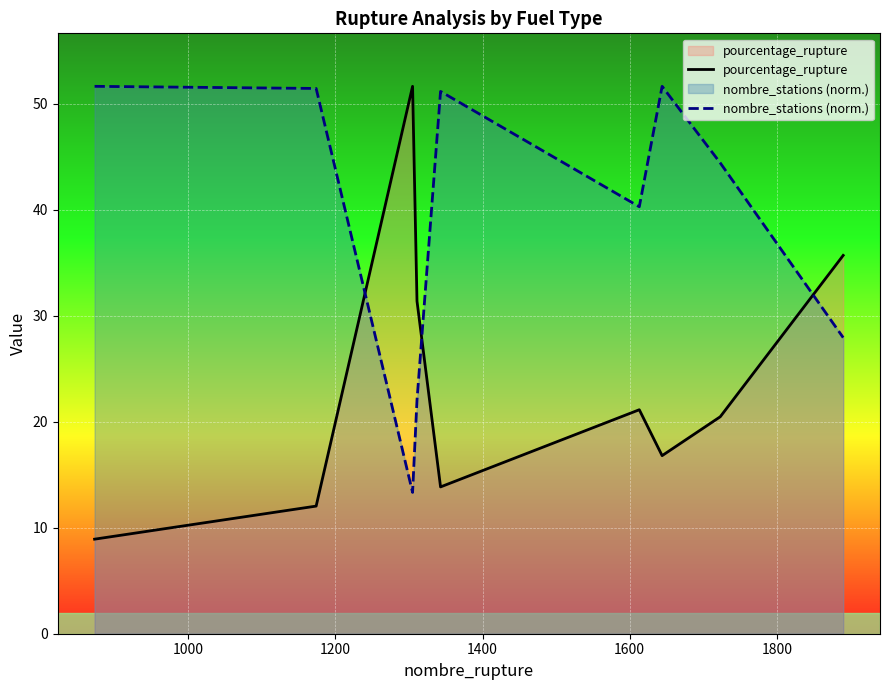

After their last crossing, which series has the higher values: nombre_stations (norm.) or pourcentage_rupture?

pourcentage_rupture